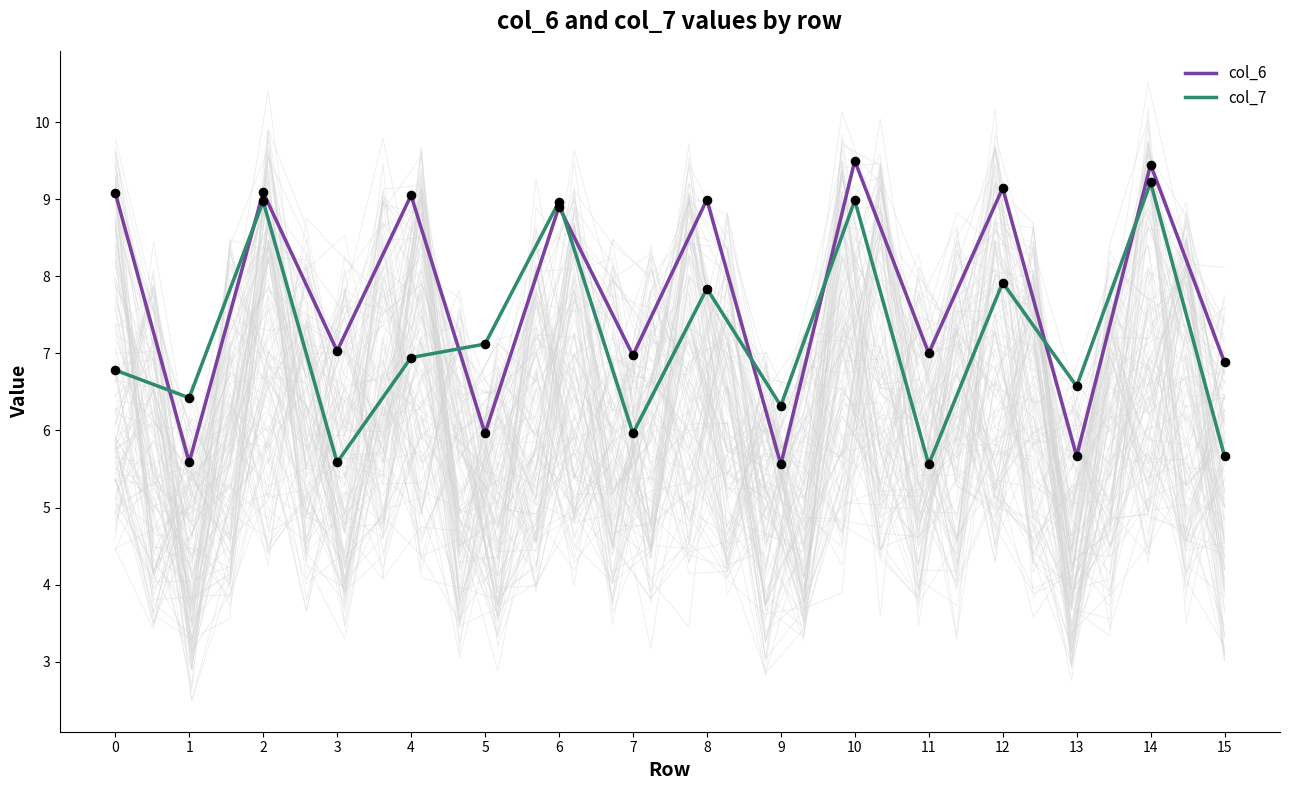

Is the value of col_7 at 5 greater than the value of col_6 at 9?

Yes